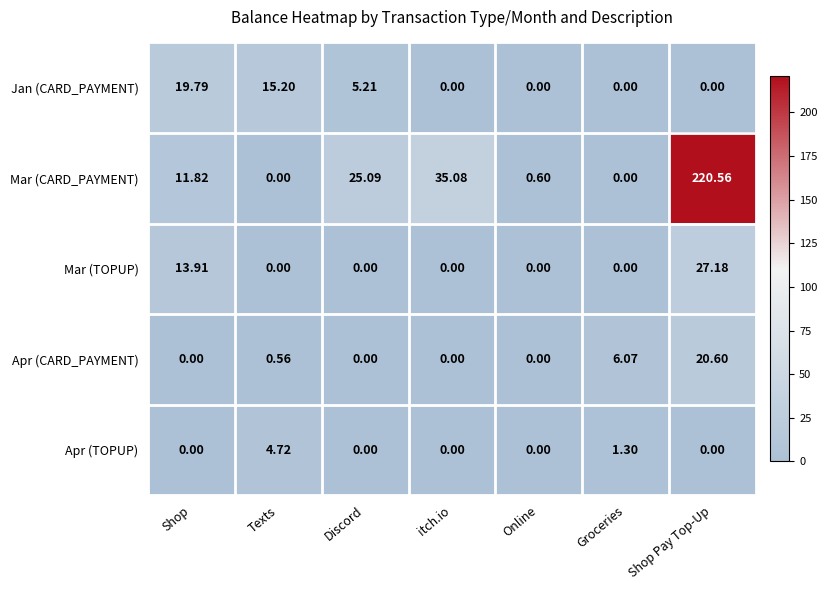

Rank the series by their maximum value, from lowest to highest.

Apr (TOPUP), Jan (CARD_PAYMENT), Apr (CARD_PAYMENT), Mar (TOPUP), Mar (CARD_PAYMENT)